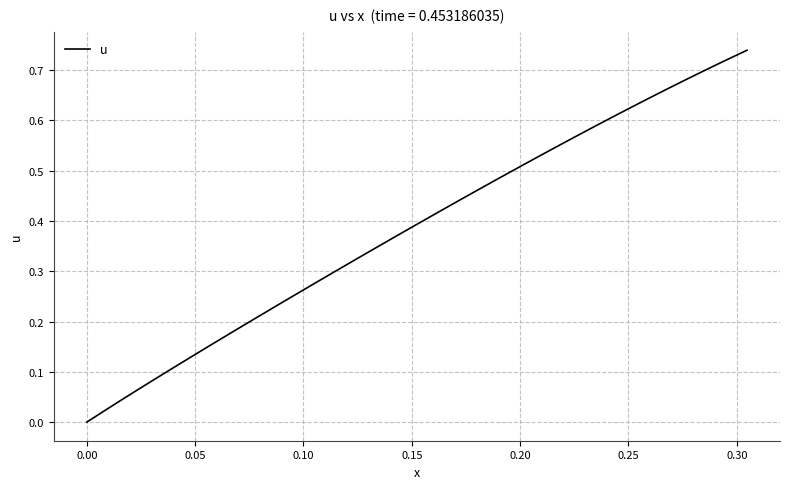

True or false: there are more than 0 points higher than both neighbors.

False